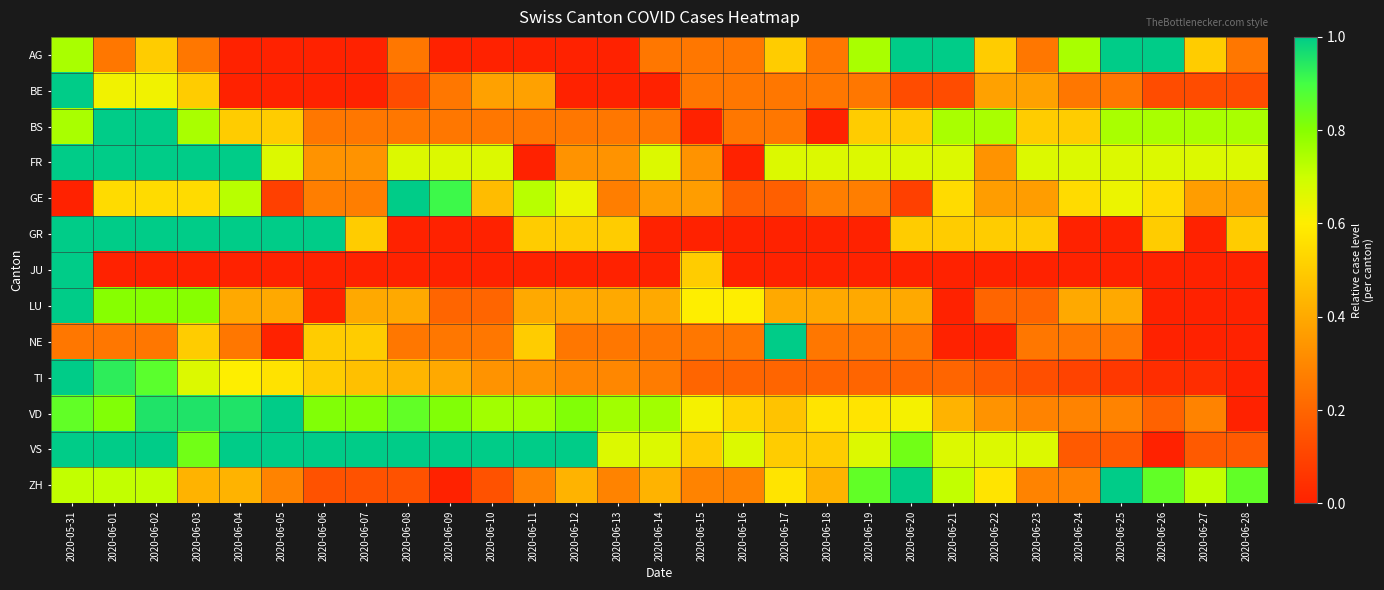

Which series has the largest range (max minus min)?

AG